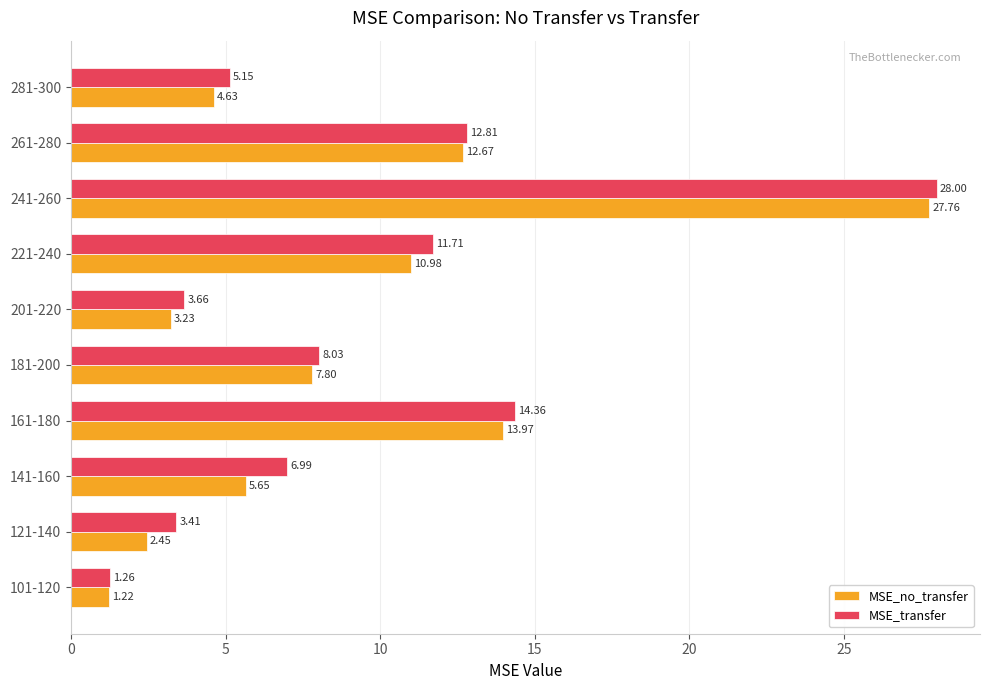

Is the value of MSE_transfer at 281-300 greater than the value of MSE_no_transfer at 221-240?

No